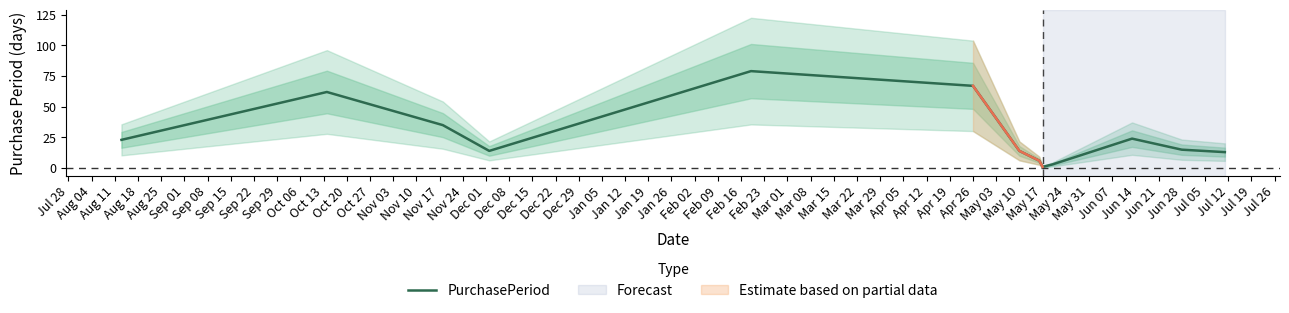

What is the maximum value for PurchasePeriod?

79